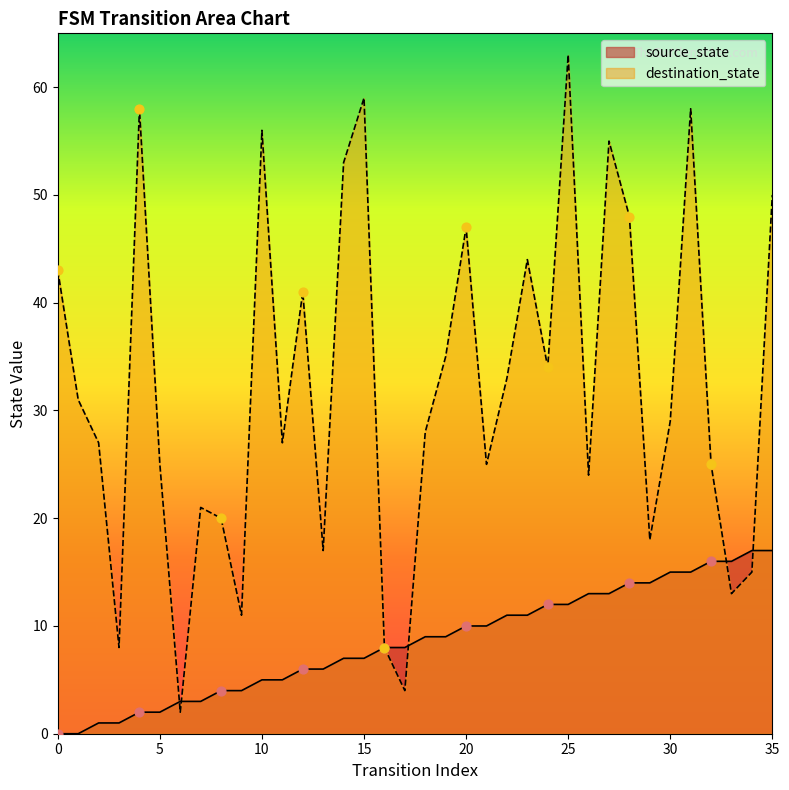

Which series reaches the minimum Y coordinate?

source_state